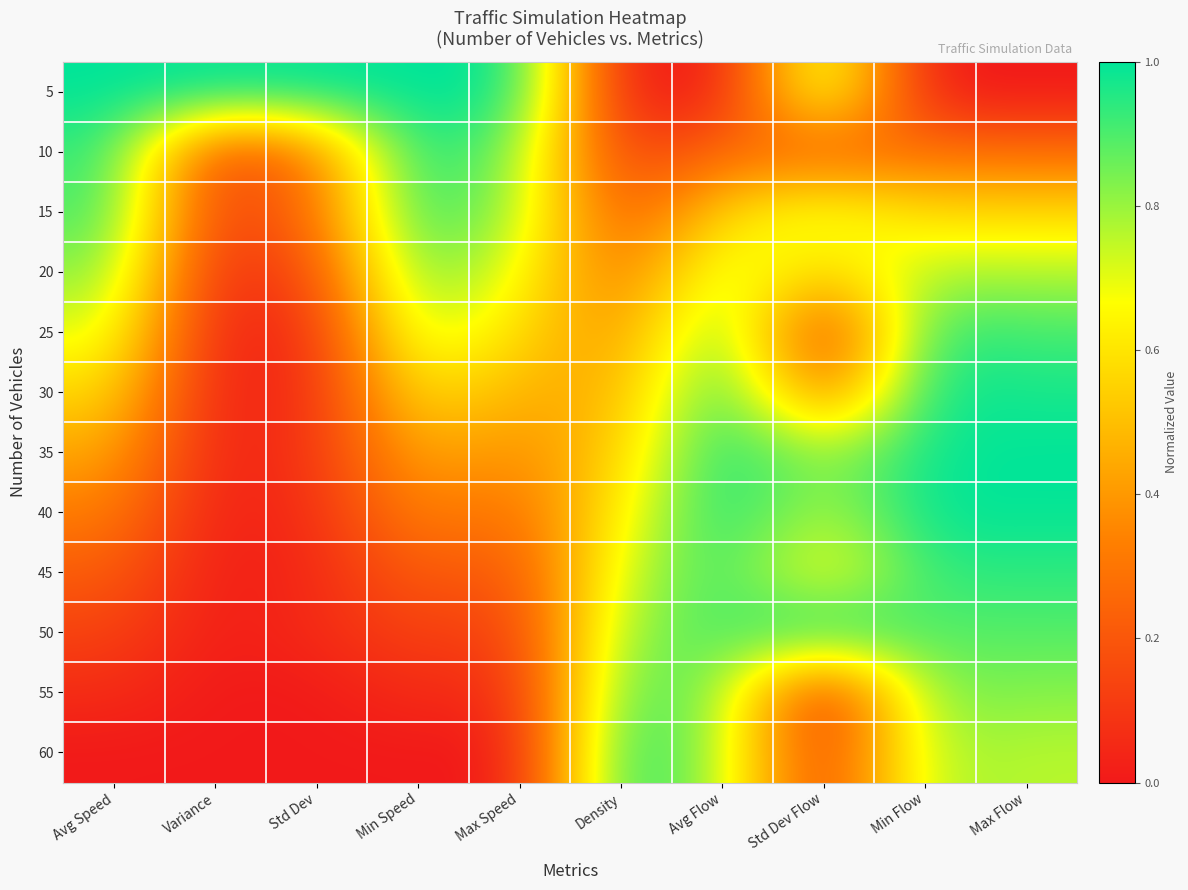

Reading left to right, transcribe all the data shown in this chart.

5: Avg Speed=1.0	Variance=1.0	Std Dev=1.0	Min Speed=1.0	Max Speed=1.0	Density=0.0	Avg Flow=0.0	Std Dev Flow=0.8	Min Flow=0.0	Max Flow=0.0
10: Avg Speed=0.9	Variance=0.1	Std Dev=0.3	Min Speed=1.0	Max Speed=0.8	Density=0.1	Avg Flow=0.3	Std Dev Flow=0.2	Min Flow=0.3	Max Flow=0.3
15: Avg Speed=0.9	Variance=0.1	Std Dev=0.3	Min Speed=1.0	Max Speed=0.8	Density=0.2	Avg Flow=0.6	Std Dev Flow=0.7	Min Flow=0.6	Max Flow=0.6
20: Avg Speed=0.8	Variance=0.0	Std Dev=0.2	Min Speed=0.9	Max Speed=0.7	Density=0.3	Avg Flow=0.8	Std Dev Flow=0.5	Min Flow=0.8	Max Flow=0.8
25: Avg Speed=0.7	Variance=0.0	Std Dev=0.1	Min Speed=0.8	Max Speed=0.6	Density=0.4	Avg Flow=0.9	Std Dev Flow=0.0	Min Flow=0.9	Max Flow=0.9
30: Avg Speed=0.6	Variance=0.0	Std Dev=0.1	Min Speed=0.6	Max Speed=0.5	Density=0.5	Avg Flow=1.0	Std Dev Flow=0.3	Min Flow=1.0	Max Flow=1.0
35: Avg Speed=0.4	Variance=0.0	Std Dev=0.1	Min Speed=0.5	Max Speed=0.4	Density=0.5	Avg Flow=1.0	Std Dev Flow=0.8	Min Flow=1.0	Max Flow=1.0
40: Avg Speed=0.3	Variance=0.0	Std Dev=0.1	Min Speed=0.4	Max Speed=0.3	Density=0.6	Avg Flow=1.0	Std Dev Flow=0.8	Min Flow=1.0	Max Flow=1.0
45: Avg Speed=0.2	Variance=0.0	Std Dev=0.0	Min Speed=0.2	Max Speed=0.2	Density=0.7	Avg Flow=0.9	Std Dev Flow=0.6	Min Flow=0.9	Max Flow=0.9
50: Avg Speed=0.1	Variance=0.0	Std Dev=0.1	Min Speed=0.1	Max Speed=0.1	Density=0.8	Avg Flow=0.9	Std Dev Flow=1.0	Min Flow=0.9	Max Flow=0.9
55: Avg Speed=0.1	Variance=0.0	Std Dev=0.0	Min Speed=0.1	Max Speed=0.1	Density=0.9	Avg Flow=0.8	Std Dev Flow=0.0	Min Flow=0.8	Max Flow=0.8
60: Avg Speed=0.0	Variance=0.0	Std Dev=0.0	Min Speed=0.0	Max Speed=0.0	Density=1.0	Avg Flow=0.8	Std Dev Flow=0.1	Min Flow=0.8	Max Flow=0.8